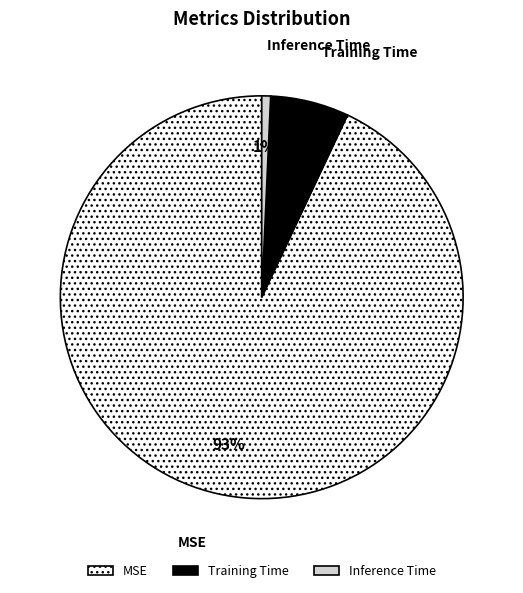

How many slices are in this pie chart?

3